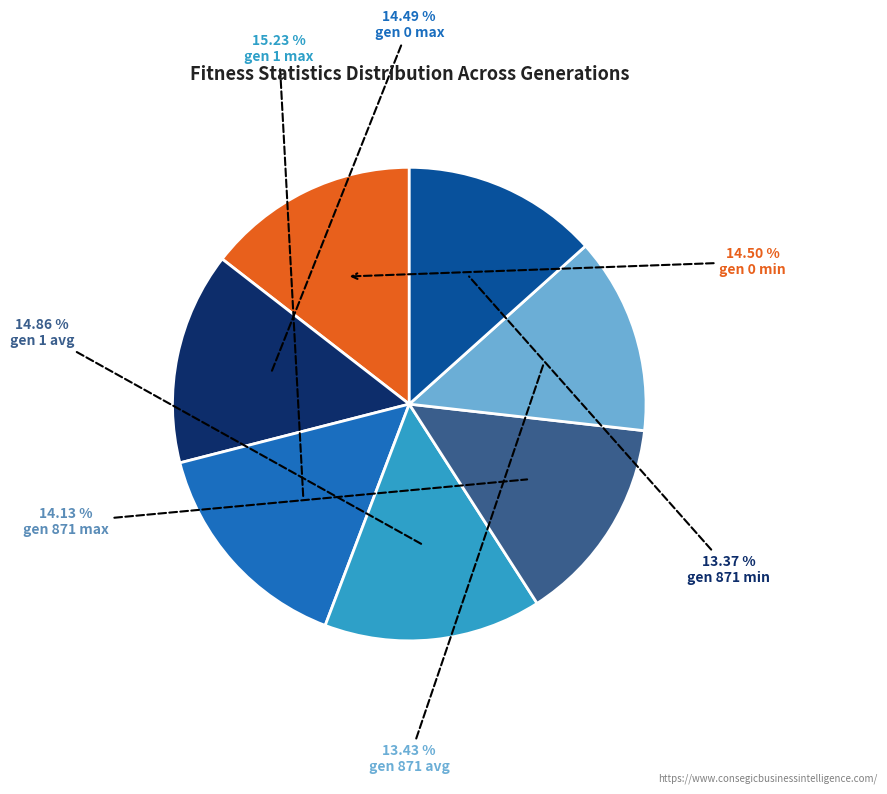

Is there a majority slice in this chart?

No